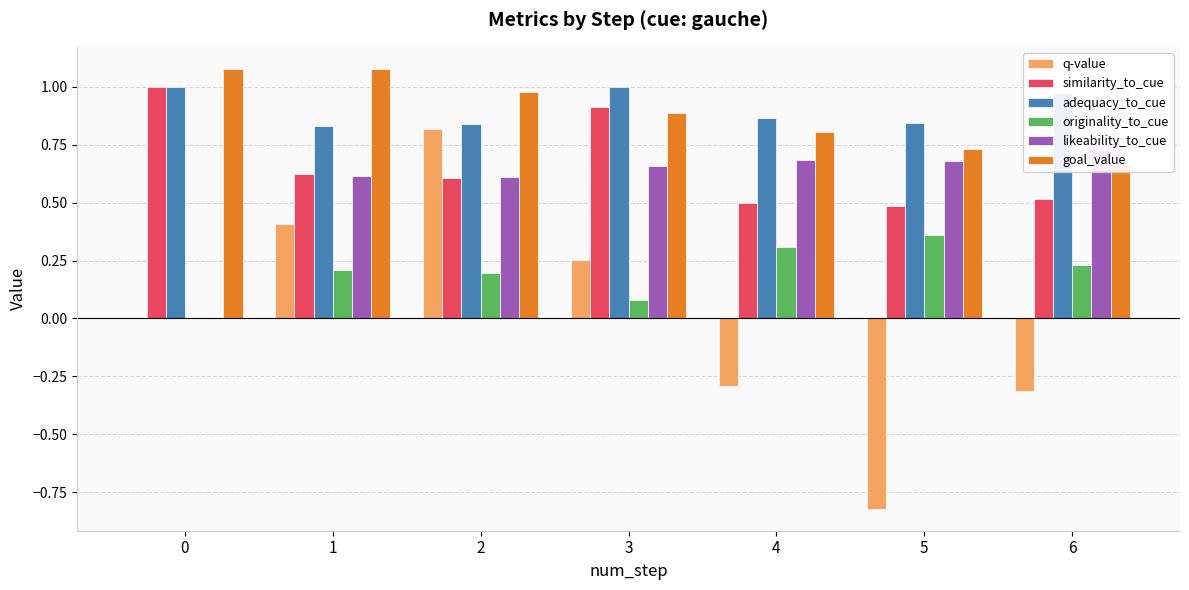

What is the difference between the highest and lowest values at 2?

0.8